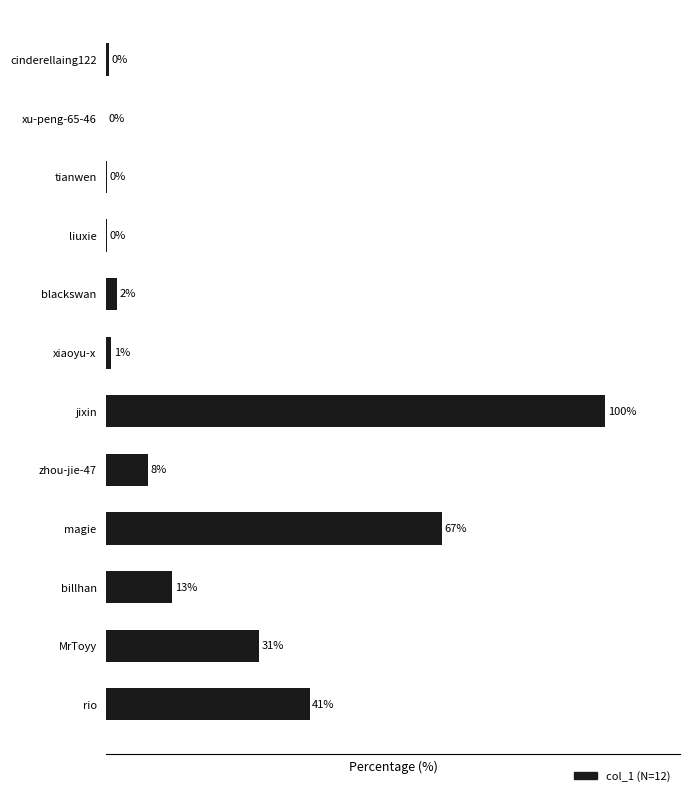

Where is the data nearest to the value 50?

rio